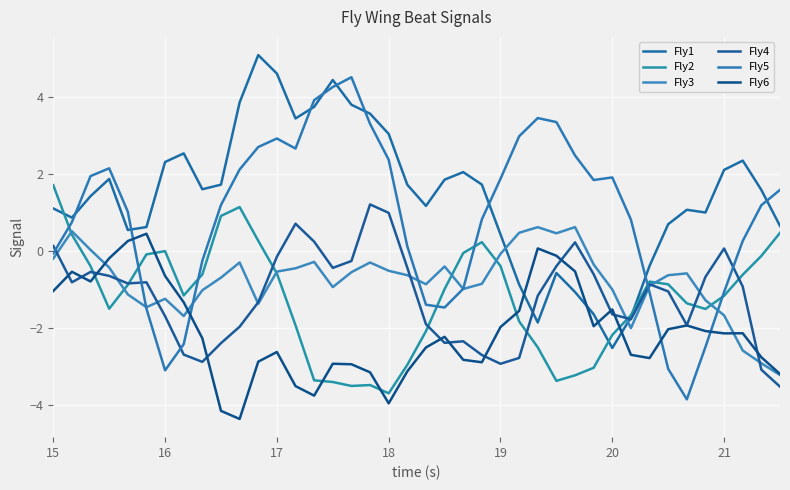

What is the average value of the Fly4 series?

-1.2